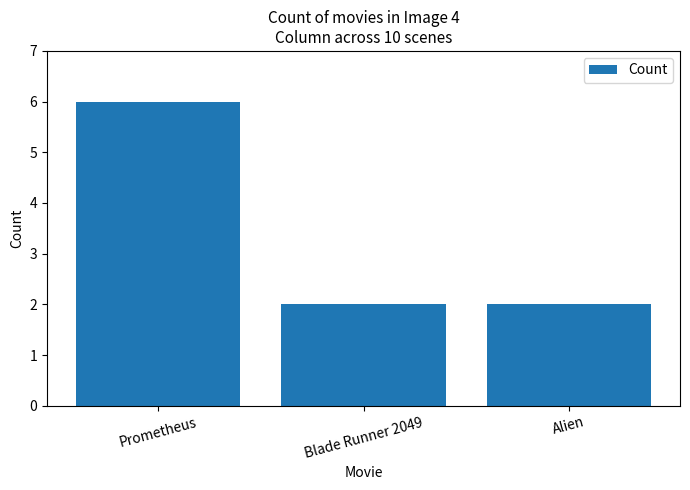

What is the maximum value shown in the chart?

6